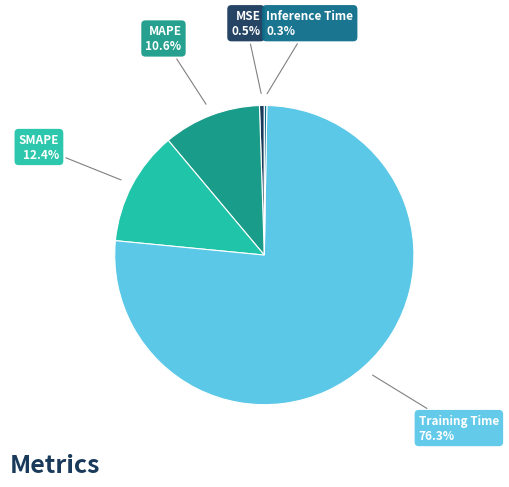

What is the largest slice in the pie chart?

Training Time